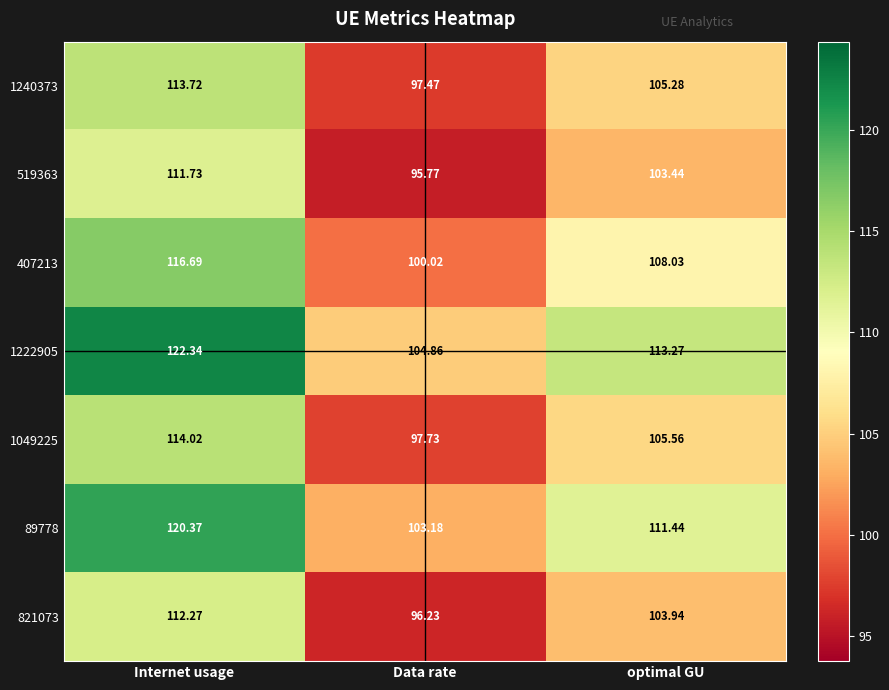

Rank the categories by 1049225 value from lowest to highest.

Data rate, optimal GU, Internet usage